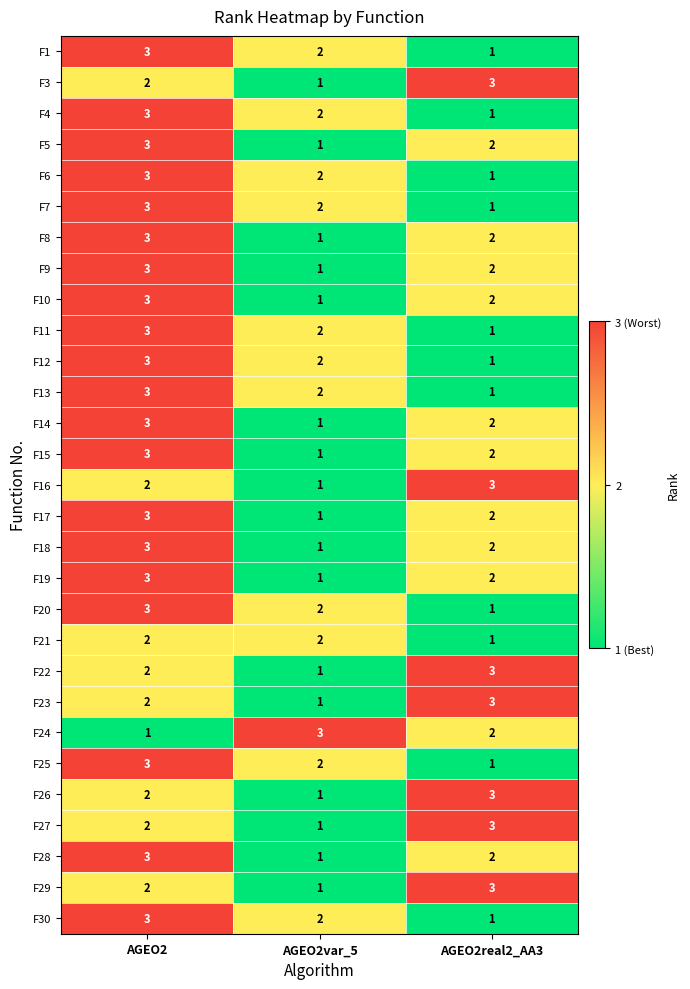

What is the spread (max minus min) of values at AGEO2var_5?

2